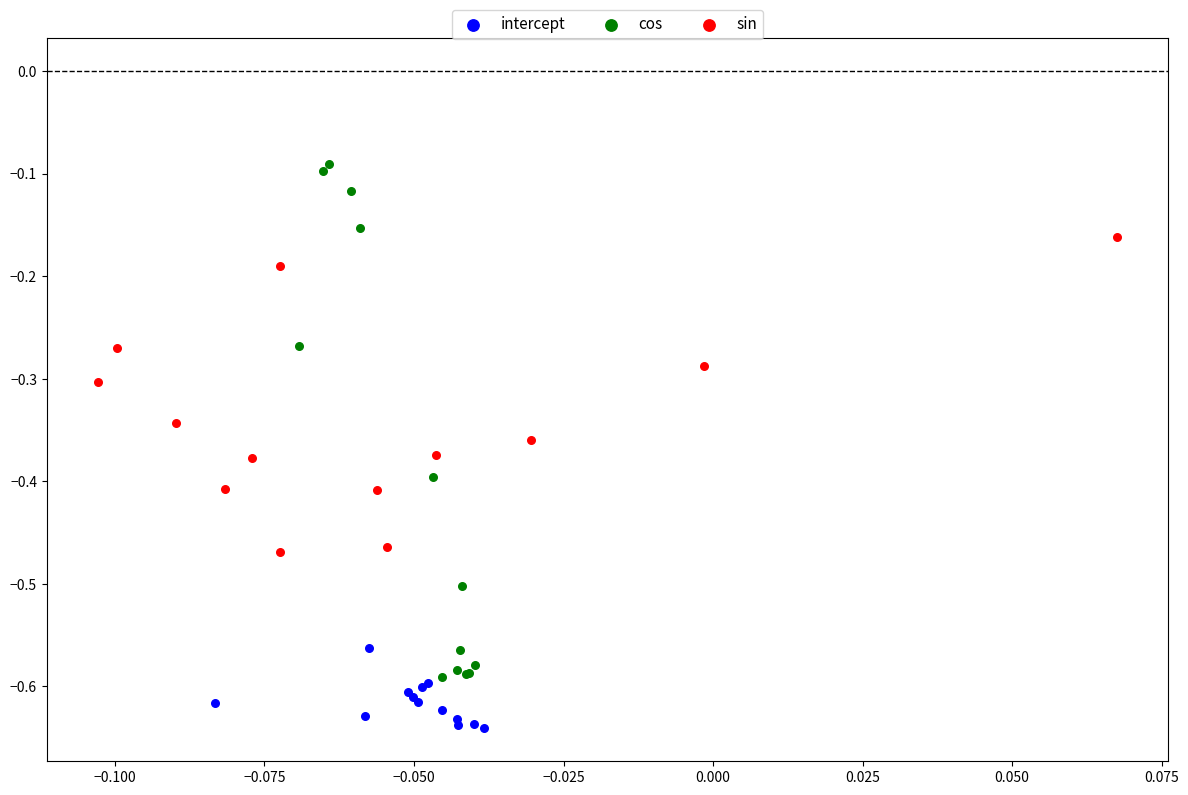

Which series contains the highest Y value?

cos